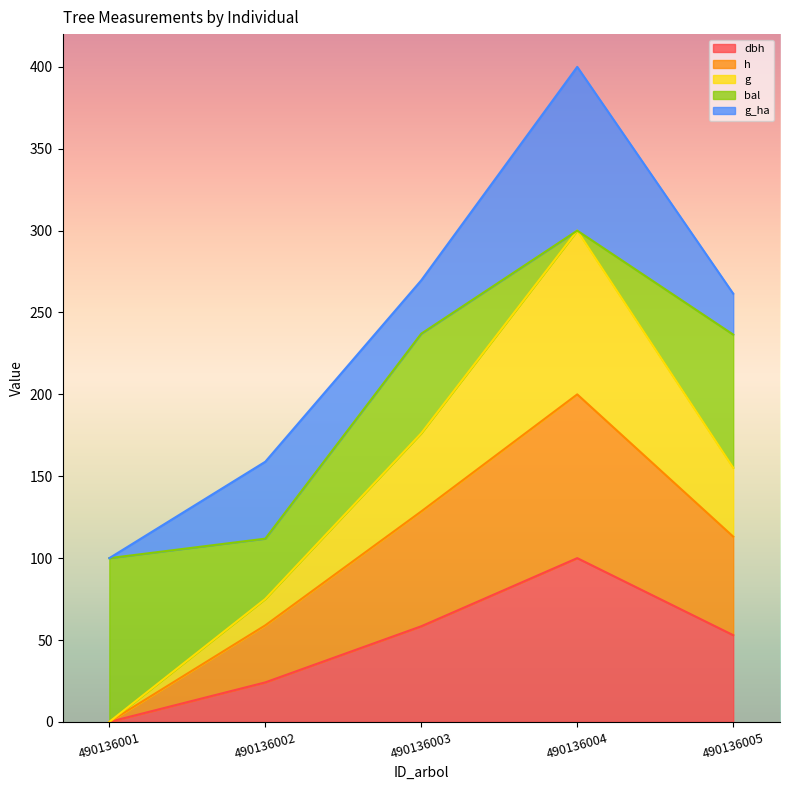

What is the total value across all series at 490136001?

100.0